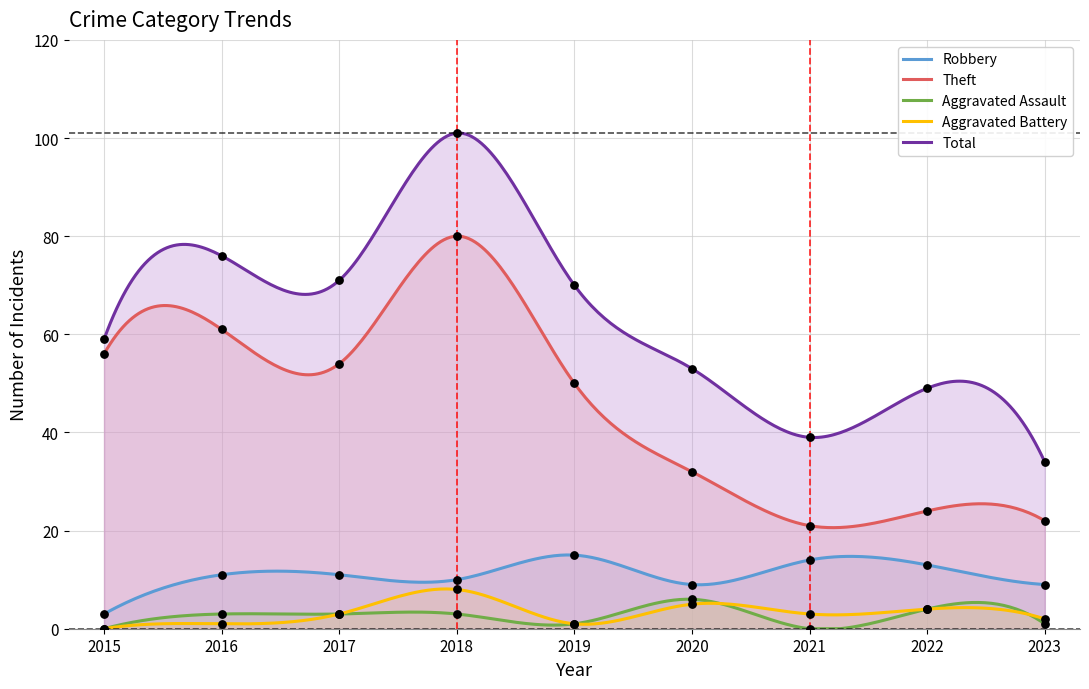

What is the total value across all series at 2015?

118